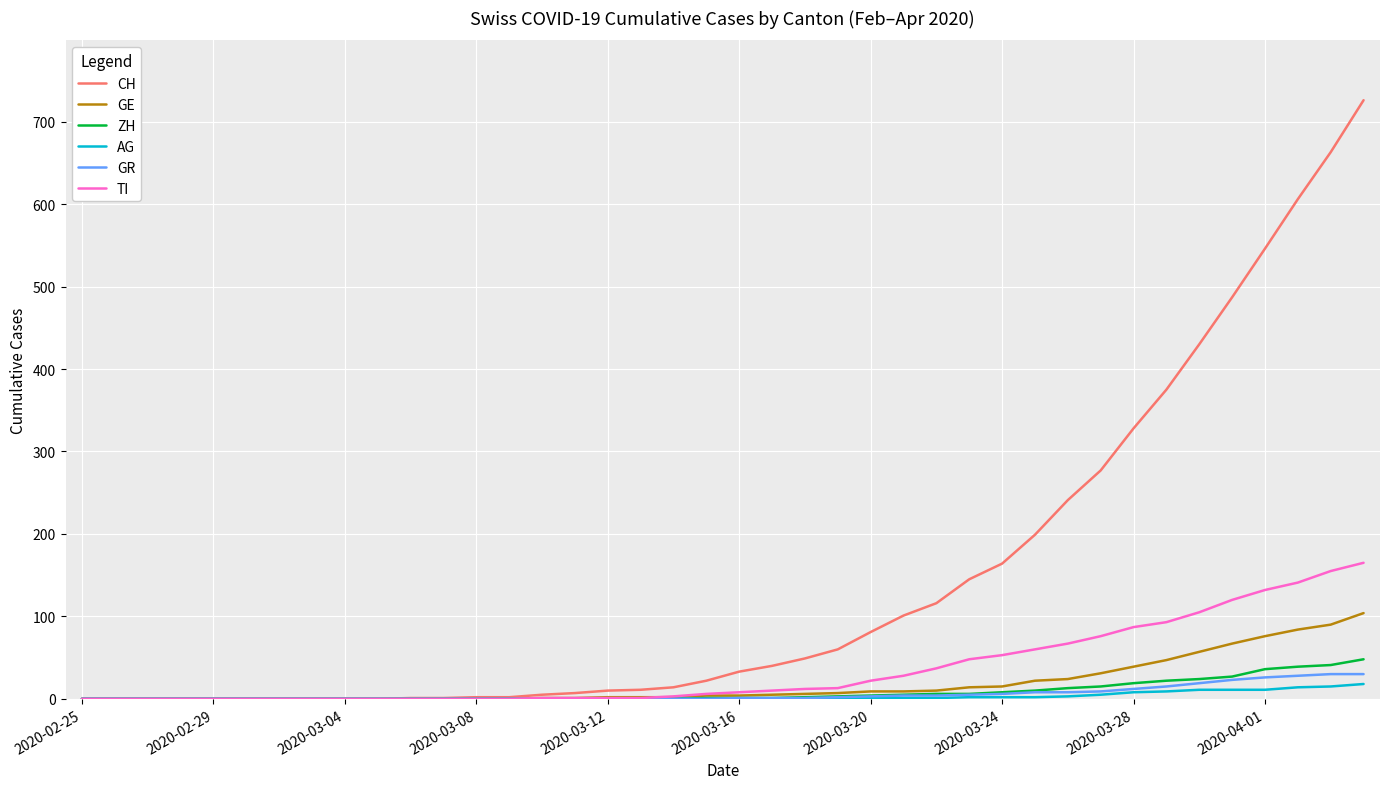

Which series has the largest total across all categories?

CH